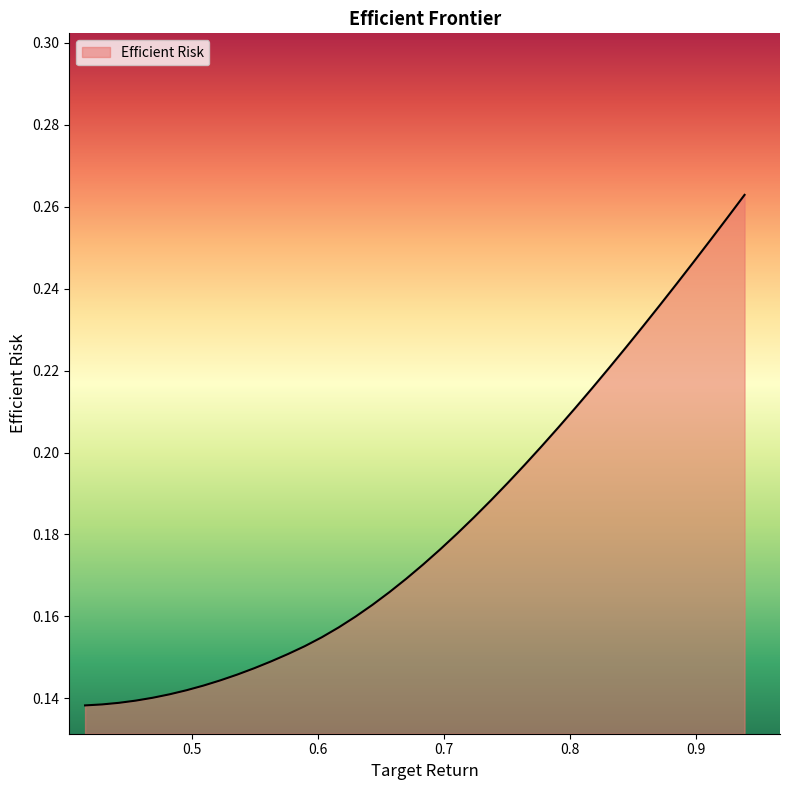

Which label corresponds to the smallest value in the chart?

0.4147447082483696